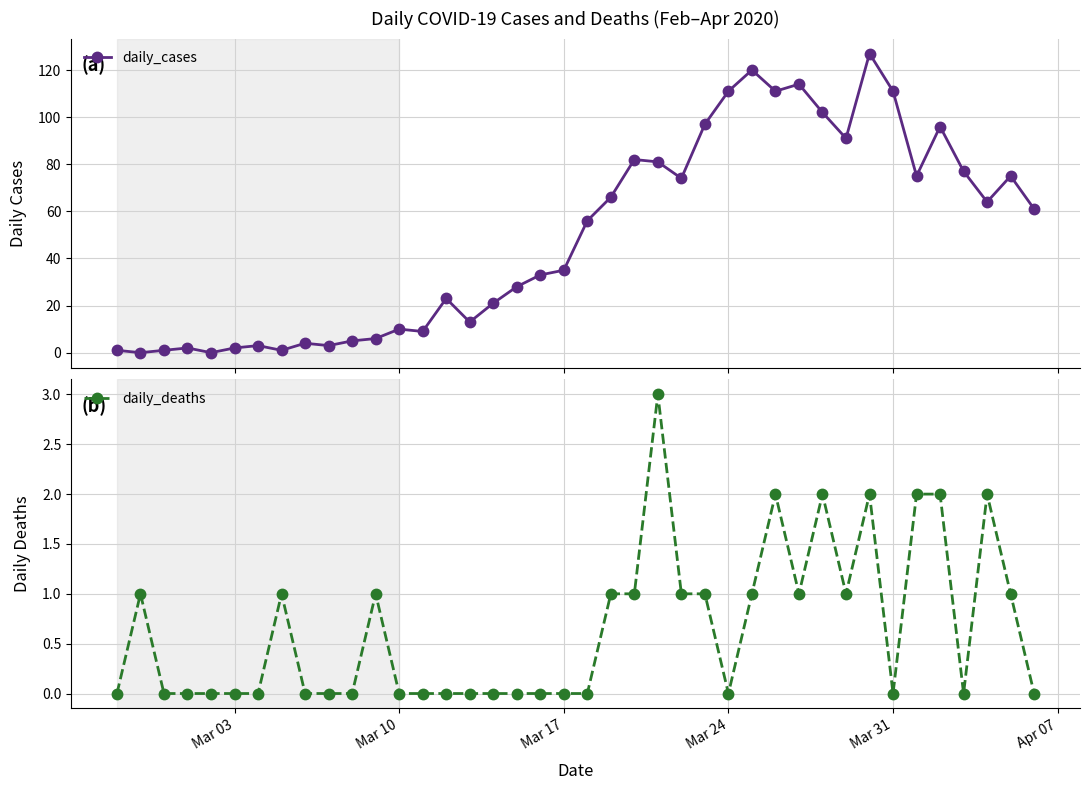

What is the value of the daily_cases point at the 37th from the left?

77